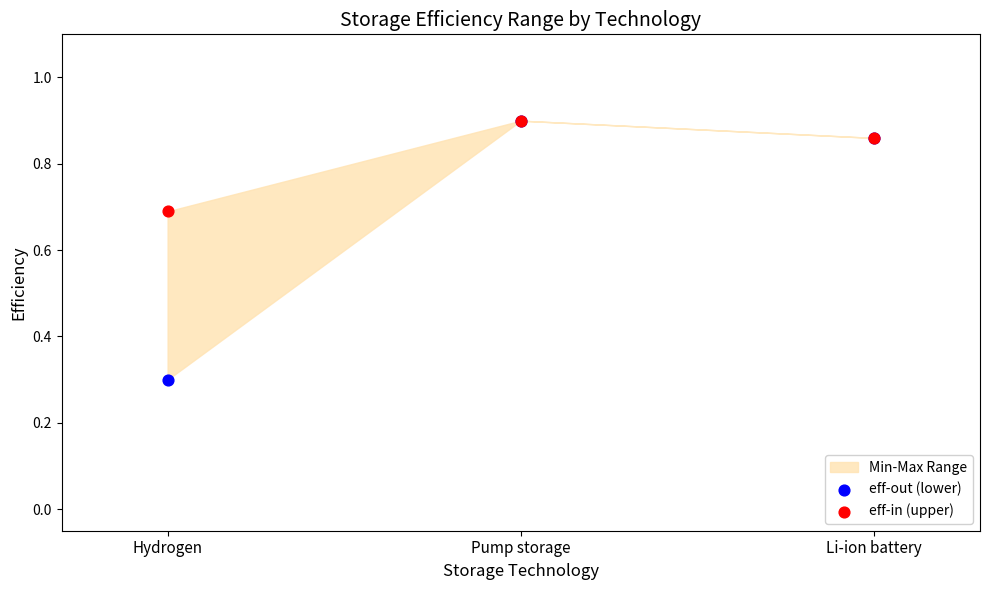

In the eff-in (upper) series, what Y value is closest to 0?

0.7